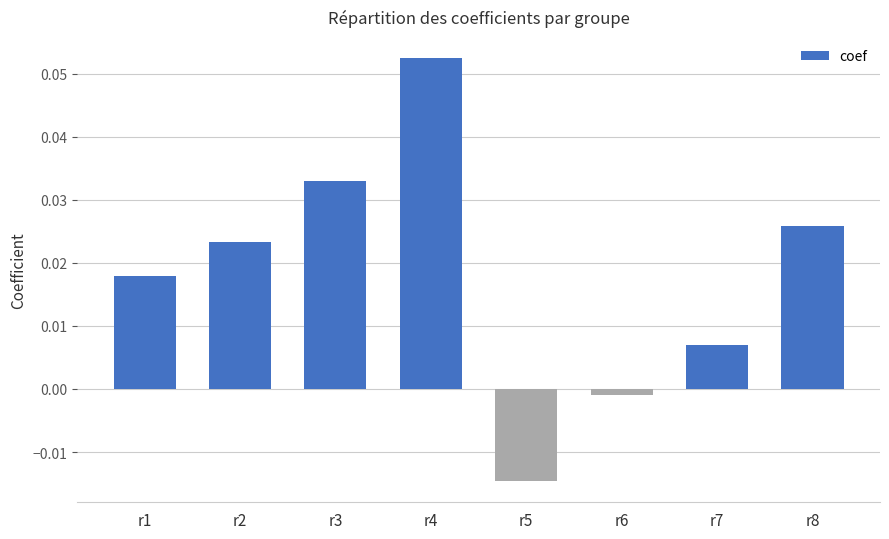

At which label does the data first exceed 0?

r1